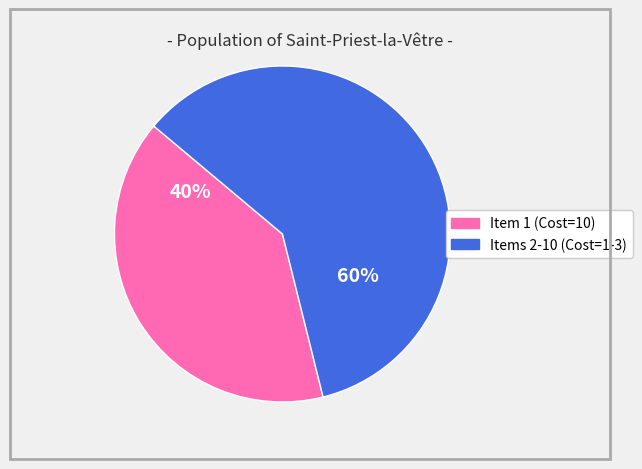

Count the number of slices in the pie.

2